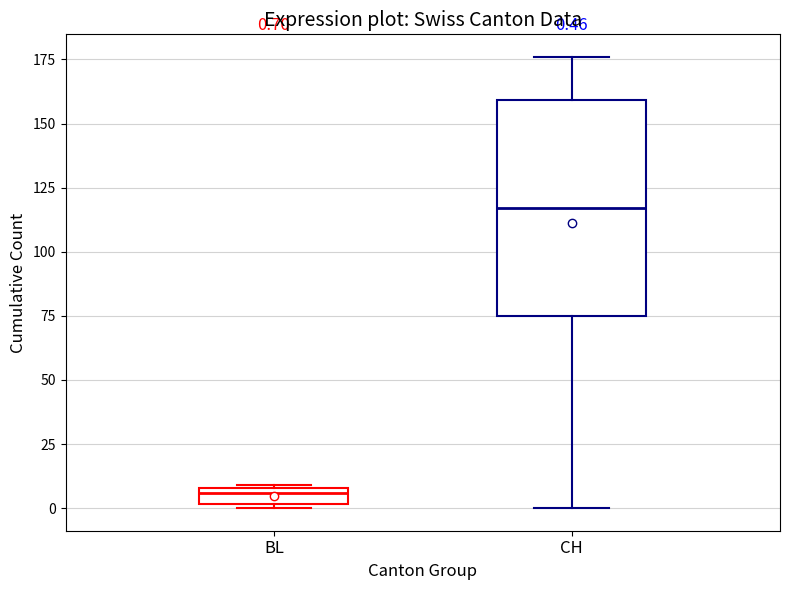

Which box has the lowest median line?

BL